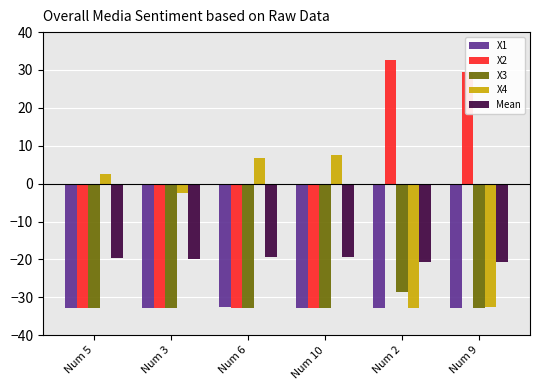

How many groups of bars are there?

6